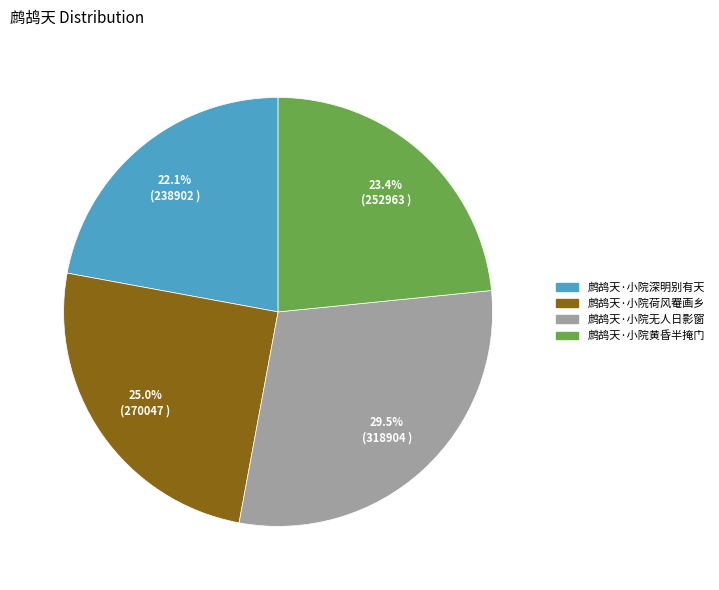

Does any single category account for the majority?

No